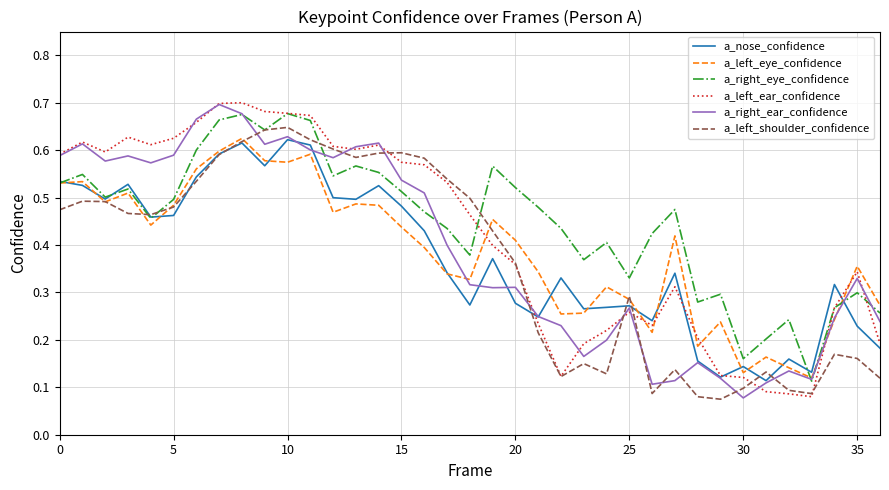

Where do a_left_eye_confidence and a_right_eye_confidence first cross each other?

0 and 5